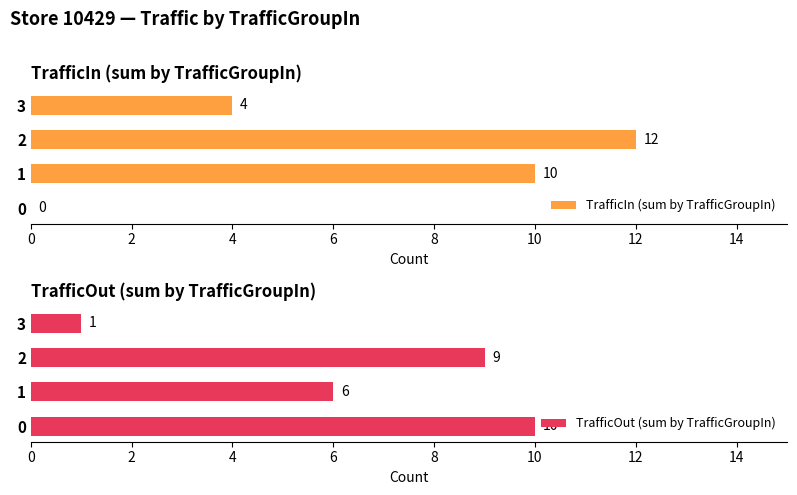

Does the chart contain stacked bars?

No